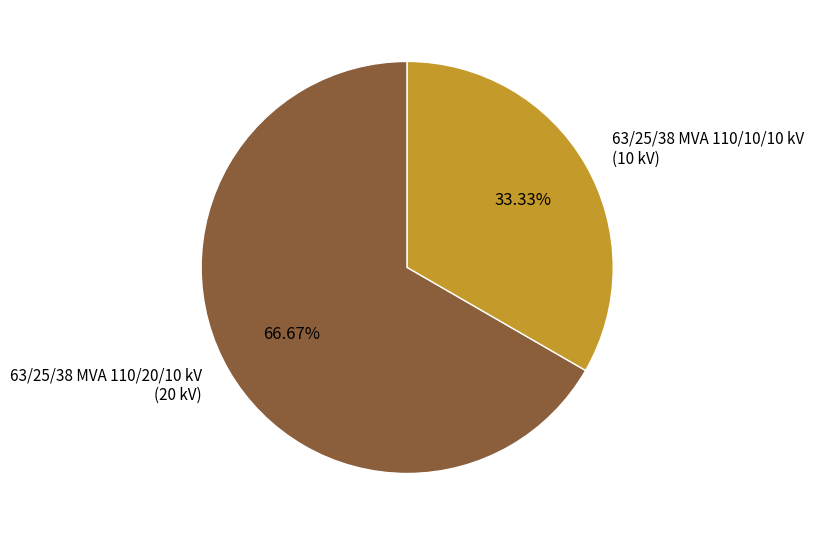

Combined, do 63/25/38 MVA 110/20/10 kV and 63/25/38 MVA 110/10/10 kV account for over 50%?

Yes